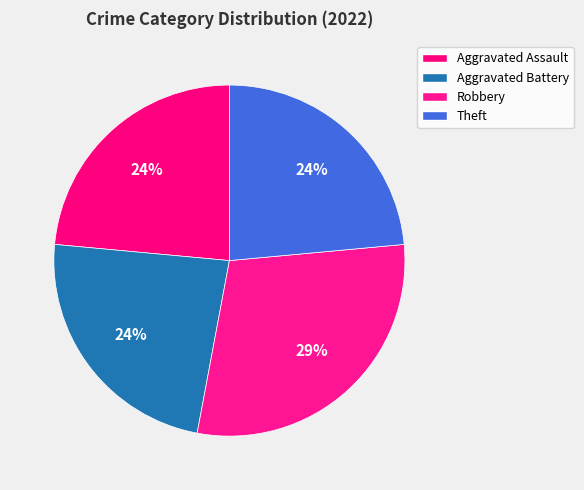

How many slices are in this pie chart?

4